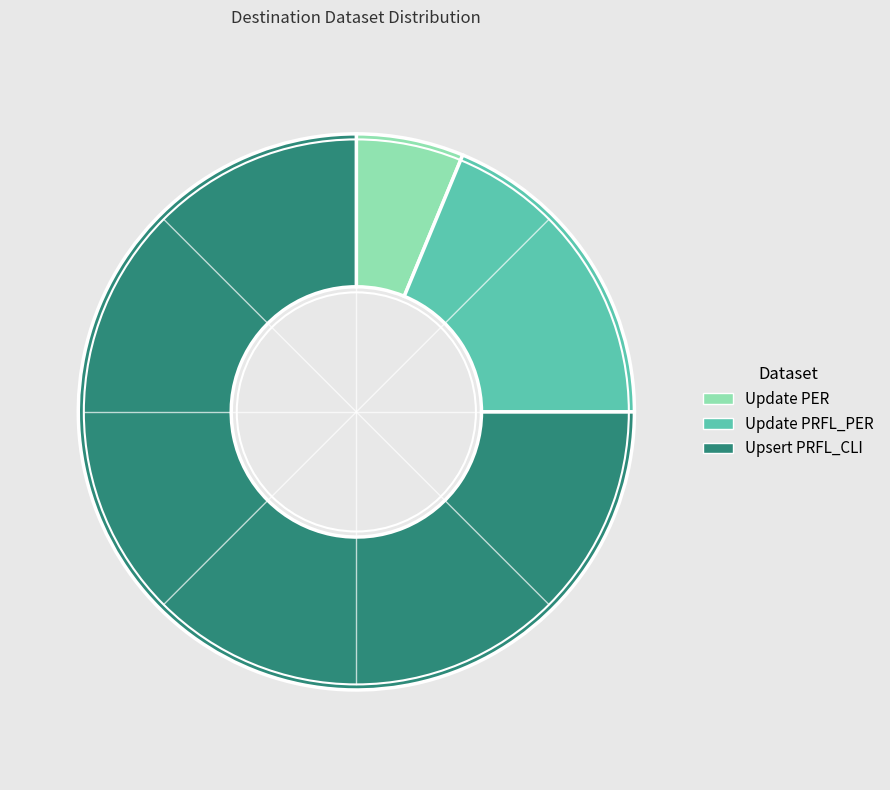

The Upsert PRFL_CLI slice represents 75% of the pie. True or false?

True